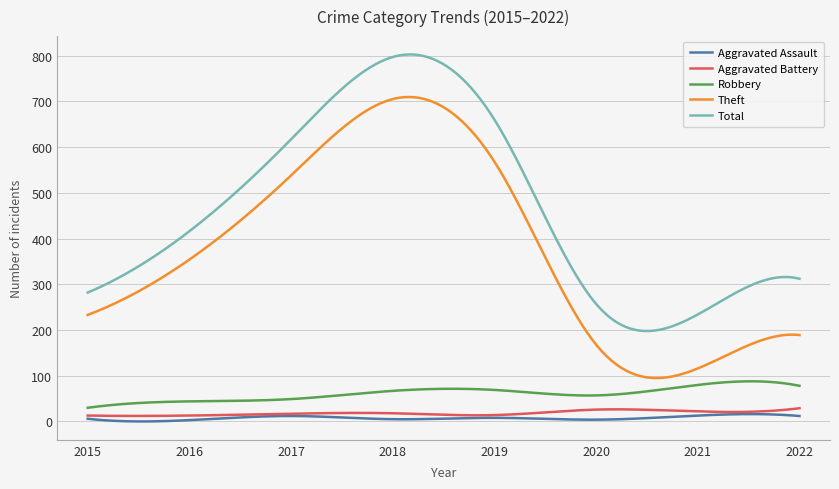

Which series has the widest spread of values?

Theft